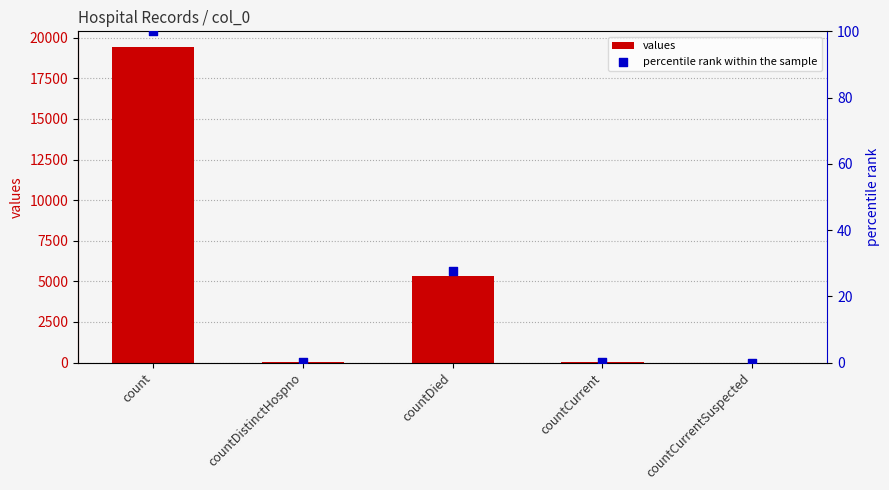

What are all the series names shown in the legend?

values, percentile rank within the sample